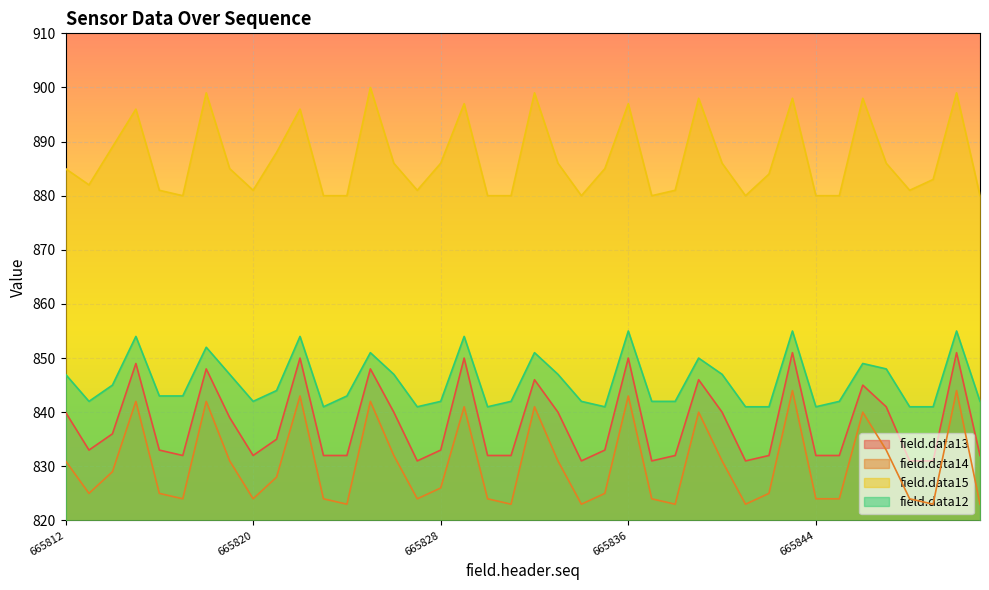

True or false: field.data15 has a value of 346 at 665821.

False